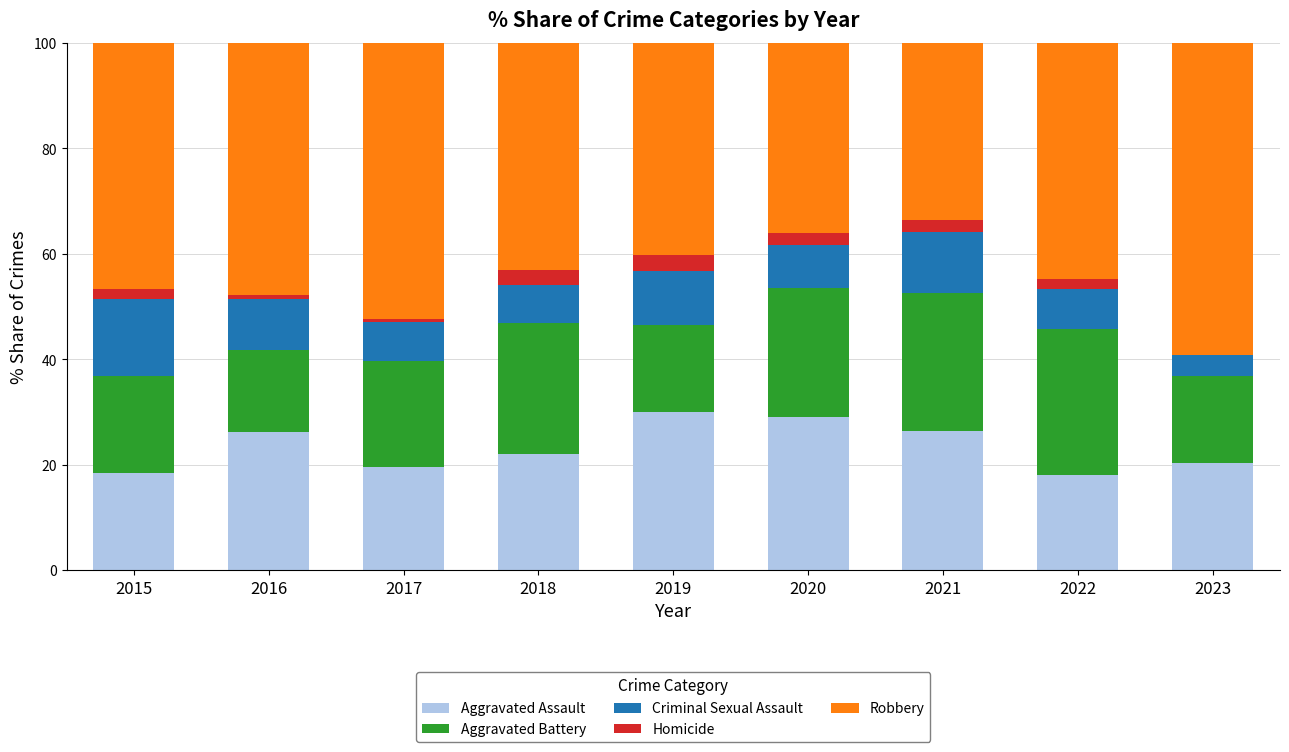

True or false: Aggravated Assault has a value of 7.7 at 2022.

False